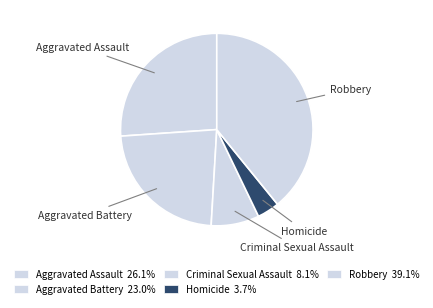

Is the sum of Aggravated Battery and Aggravated Assault greater than half?

No